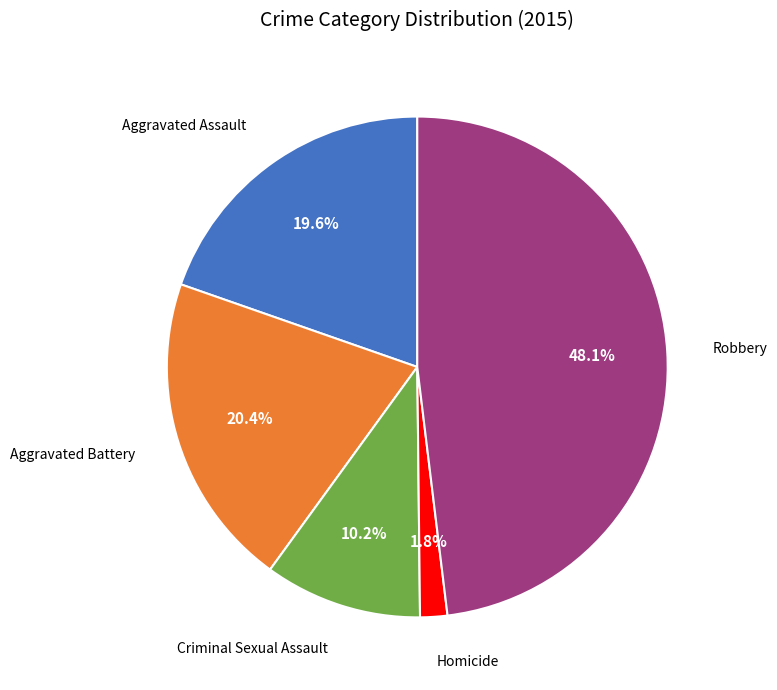

Is there a majority slice in this chart?

No